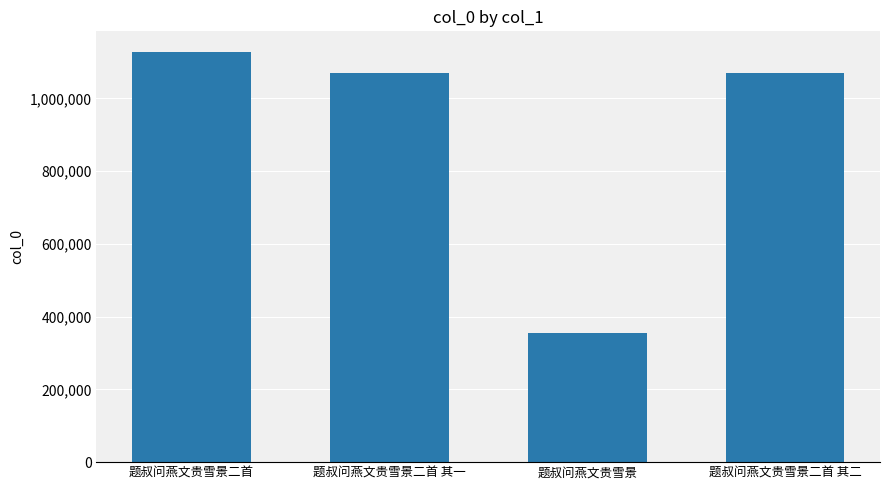

What is the label of the 3rd bar from the right?

题叔问燕文贵雪景二首 其一